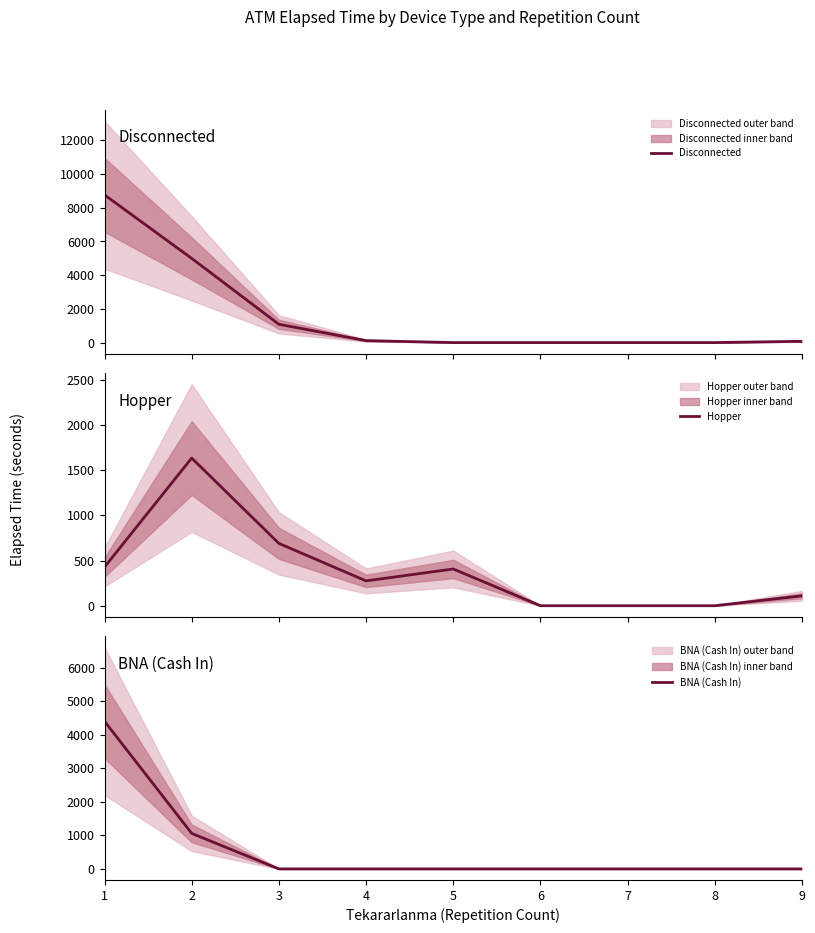

Between which two adjacent categories do Hopper and BNA (Cash In) first intersect?

1 and 2